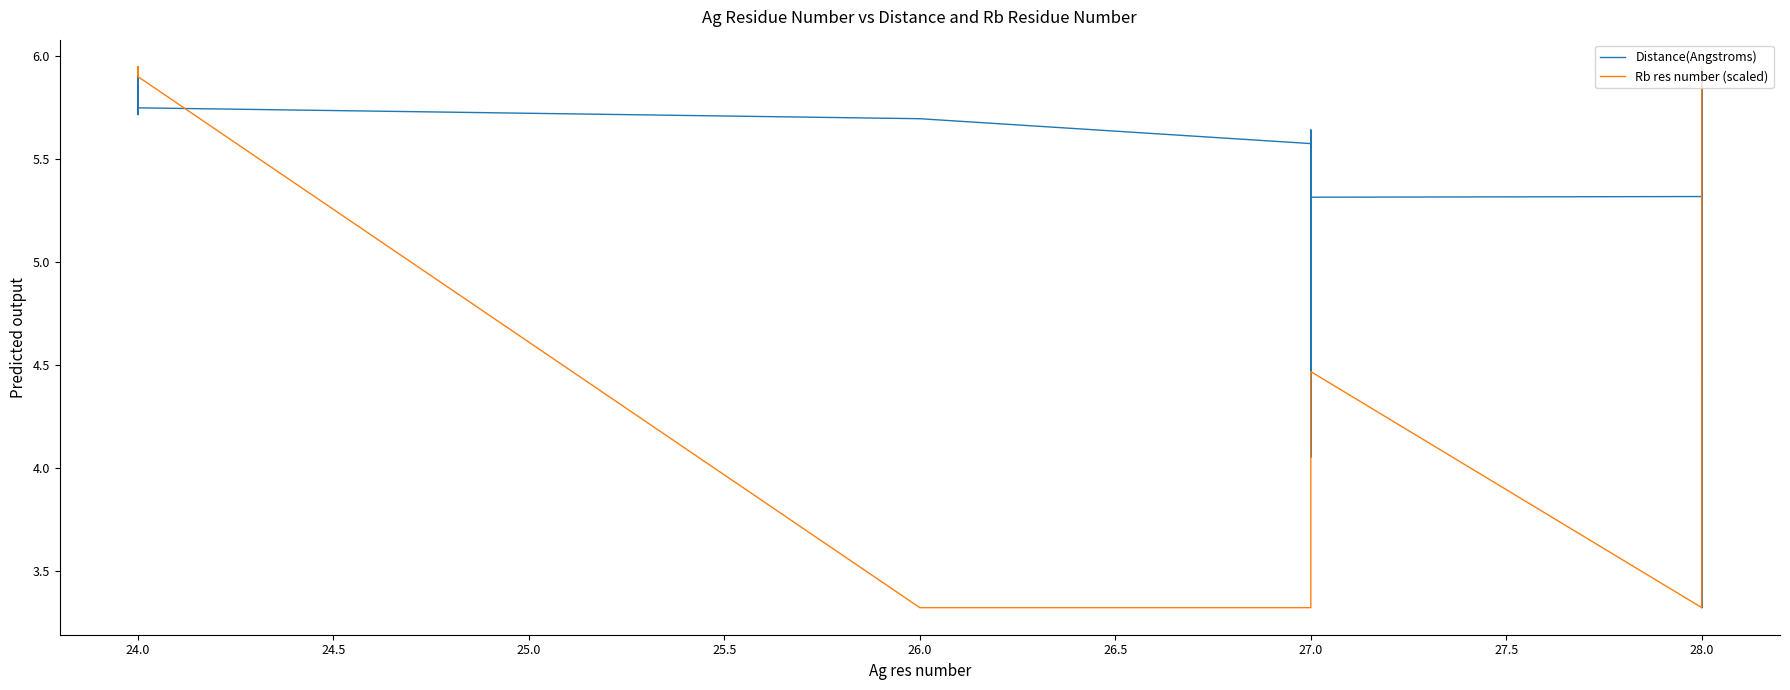

Count the number of data series in this chart.

2